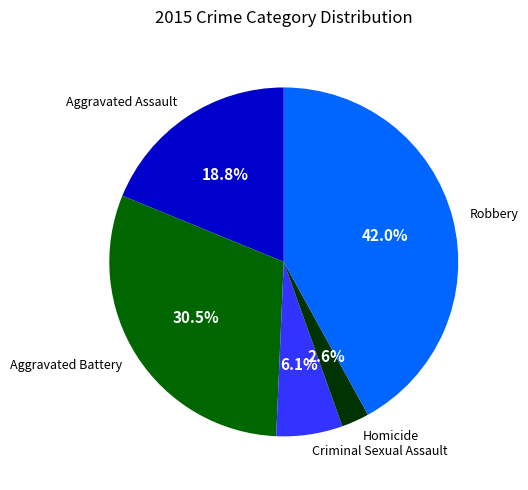

How many segments does this pie chart have?

5